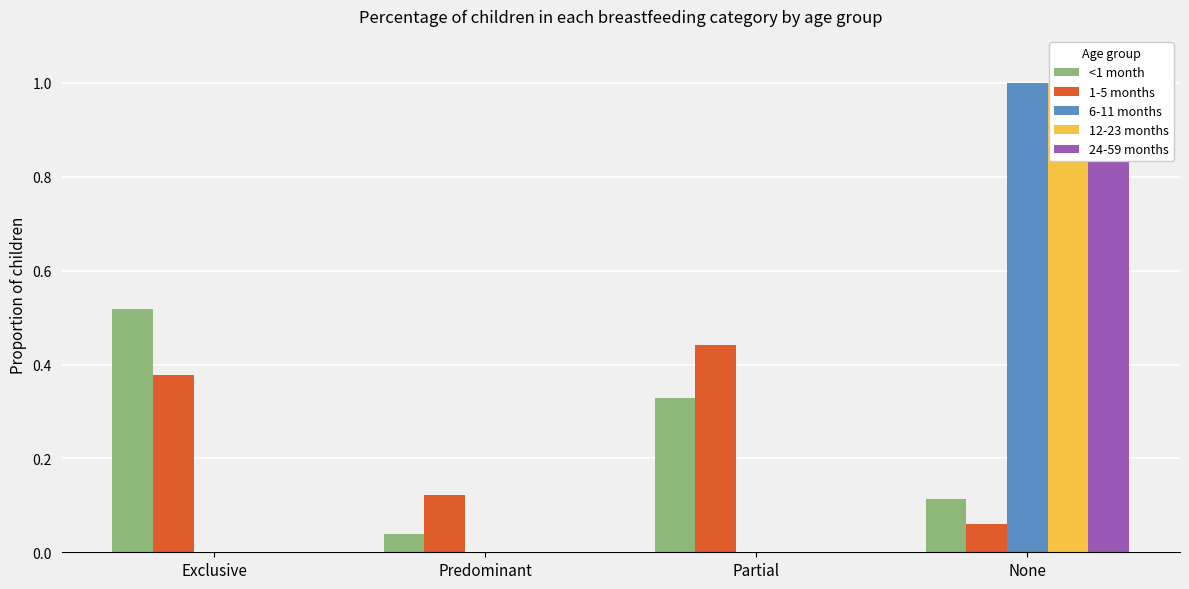

The 24-59 months series shows -0.5 at Predominant. True or false?

False